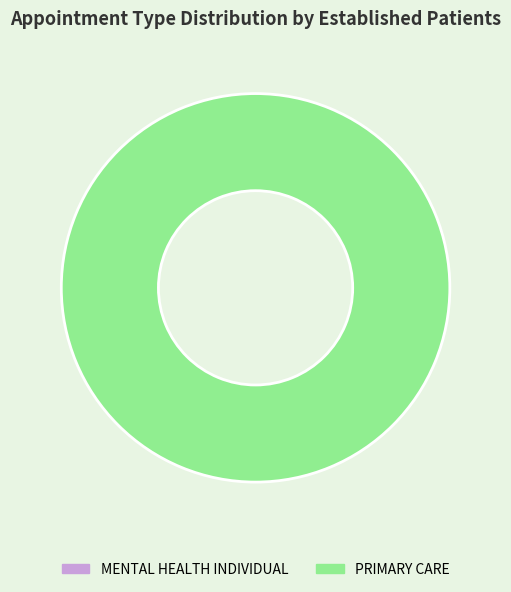

How many slices are in this pie chart?

1